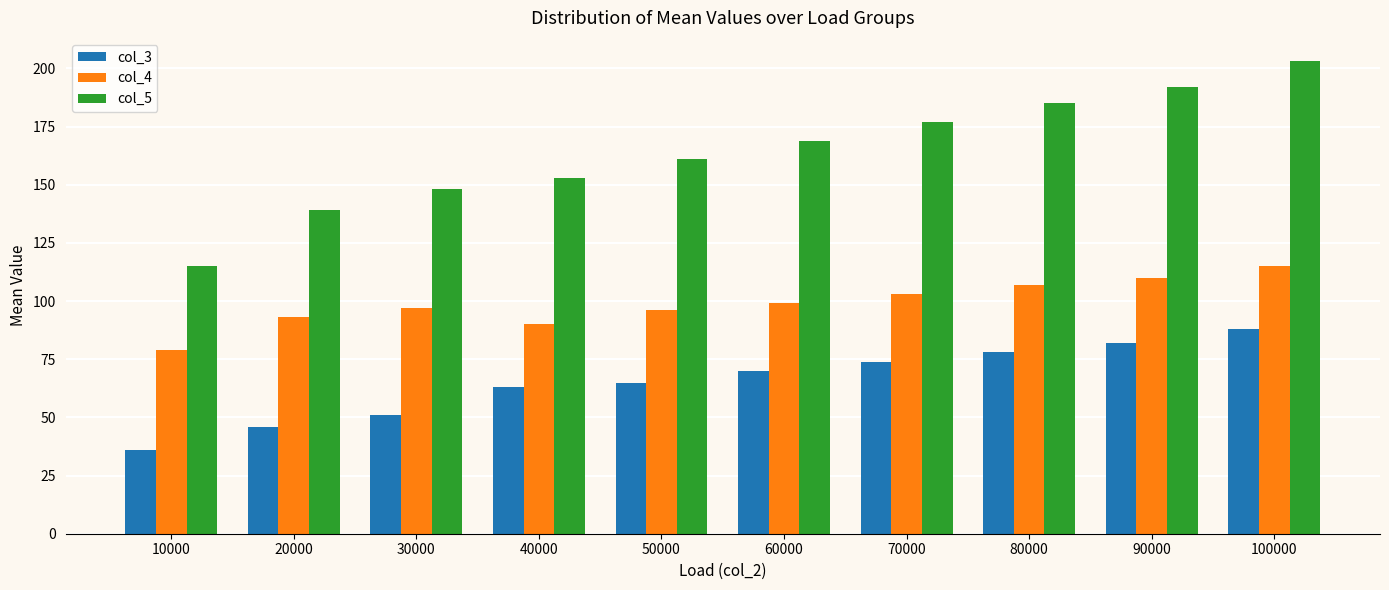

What is the value of the col_4 bar at the 3rd from the left?

97